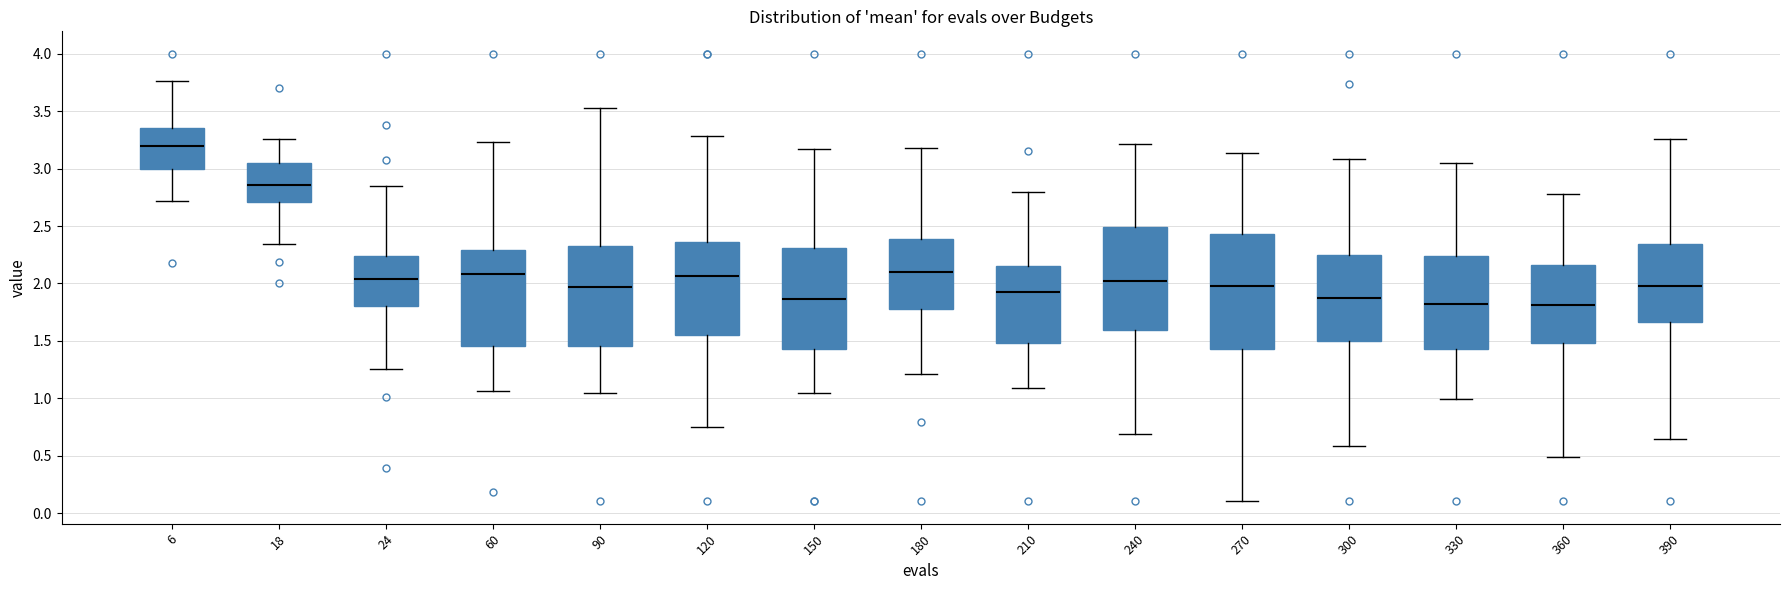

Reading left to right, transcribe this box plot: for each box, give where its median line is, the range the box spans, and where its two whiskers end, as read against the y-axis. The values are not printed on the chart, so give them approximately, as read against the axis.

6: median 3.20, box 3.00 to 3.35, whiskers 2.70 to 3.75
18: median 2.85, box 2.70 to 3.05, whiskers 2.35 to 3.25
24: median 2.05, box 1.80 to 2.25, whiskers 1.25 to 2.85
60: median 2.10, box 1.45 to 2.30, whiskers 1.05 to 3.25
90: median 1.95, box 1.45 to 2.35, whiskers 1.05 to 3.50
120: median 2.05, box 1.55 to 2.35, whiskers 0.75 to 3.30
150: median 1.85, box 1.45 to 2.30, whiskers 1.05 to 3.15
180: median 2.10, box 1.80 to 2.40, whiskers 1.20 to 3.20
210: median 1.90, box 1.50 to 2.15, whiskers 1.10 to 2.80
240: median 2.00, box 1.60 to 2.50, whiskers 0.70 to 3.20
270: median 1.95, box 1.45 to 2.45, whiskers 0.10 to 3.15
300: median 1.85, box 1.50 to 2.25, whiskers 0.60 to 3.10
330: median 1.80, box 1.45 to 2.25, whiskers 1.00 to 3.05
360: median 1.80, box 1.50 to 2.15, whiskers 0.50 to 2.80
390: median 2.00, box 1.65 to 2.35, whiskers 0.65 to 3.25